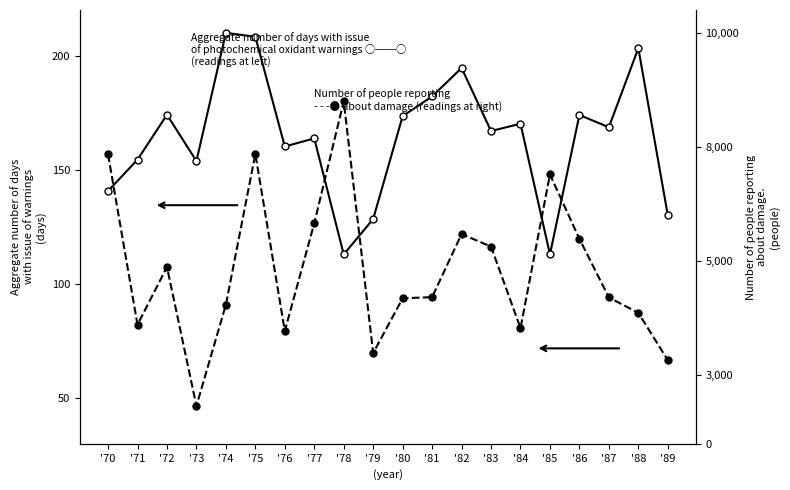

Which label corresponds to the smallest value in the chart?

'73